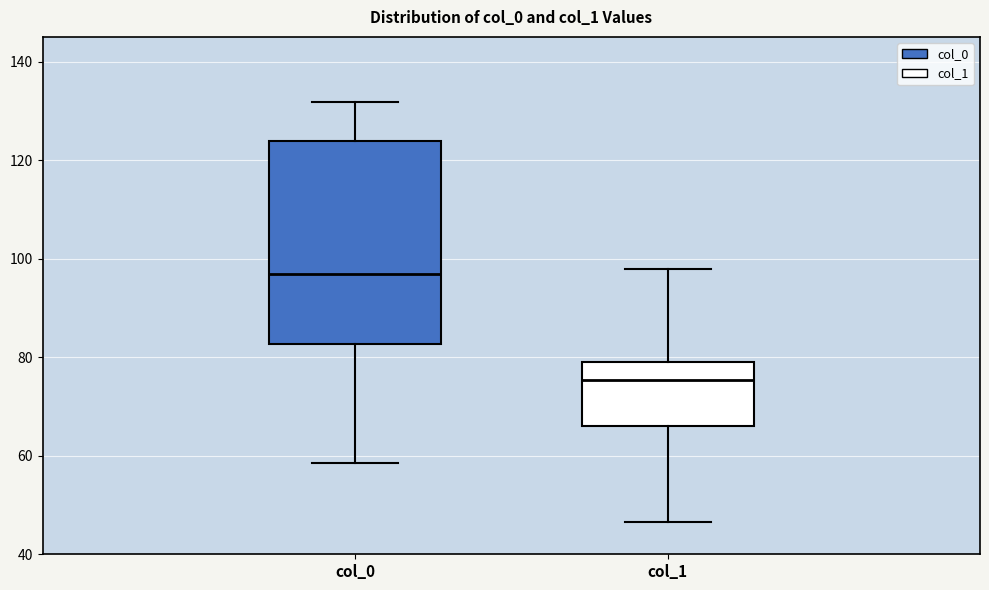

Where is the upper edge of the box for col_0 on the y-axis? The values are not printed on the chart, so give them approximately, as read against the axis.

124